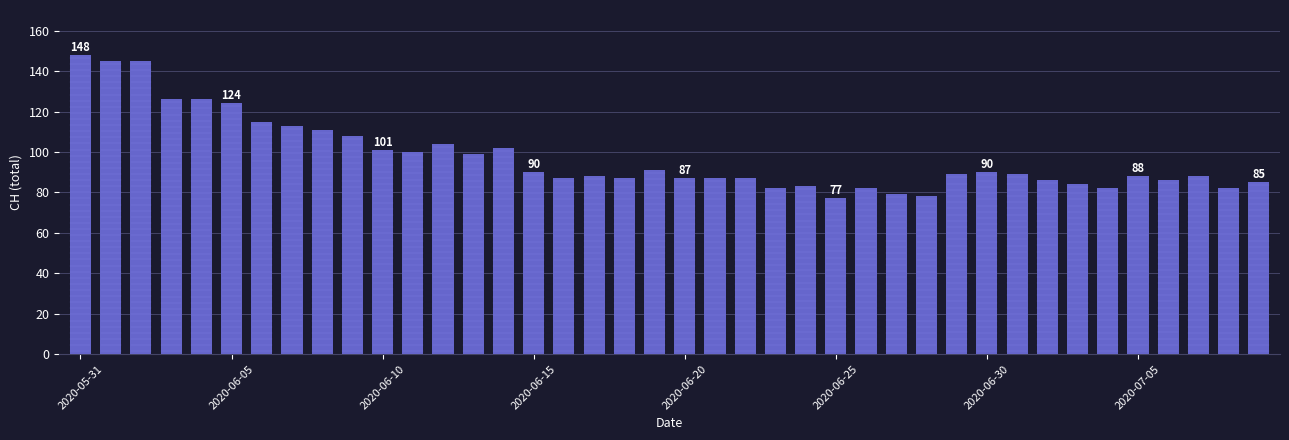

What is the maximum value shown in the chart?

148